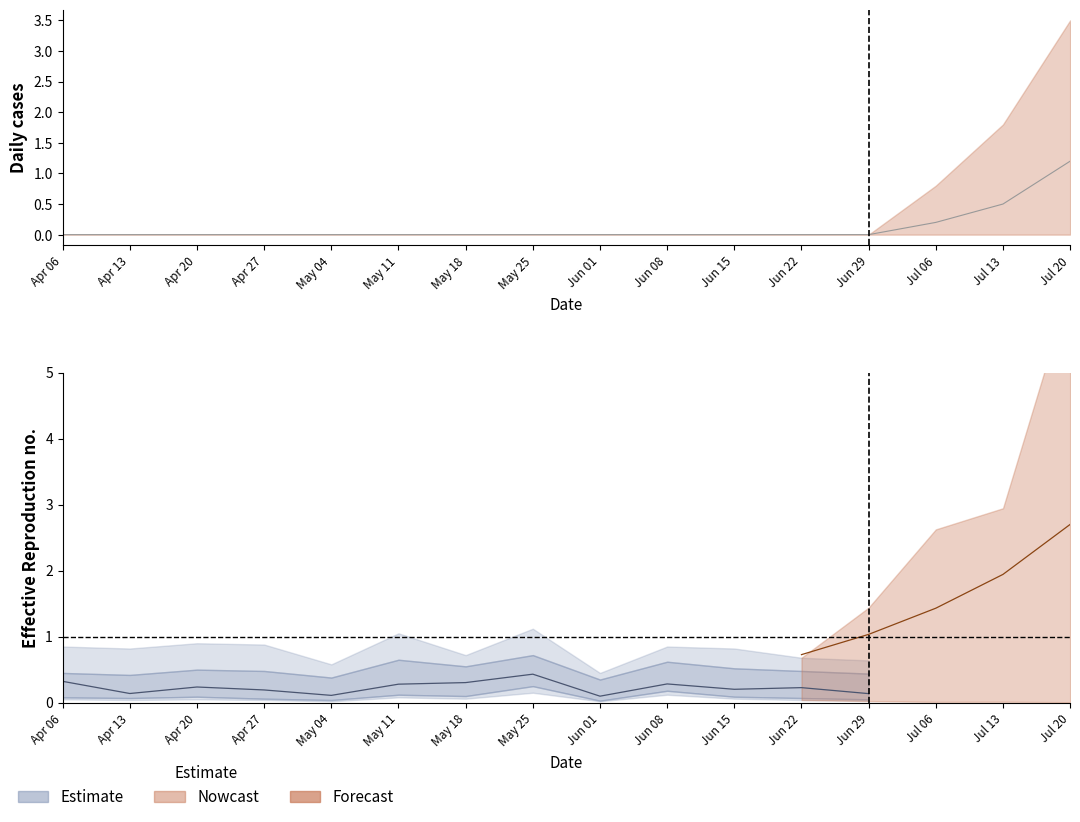

What is the label of the 2nd point from the left?

Apr 13